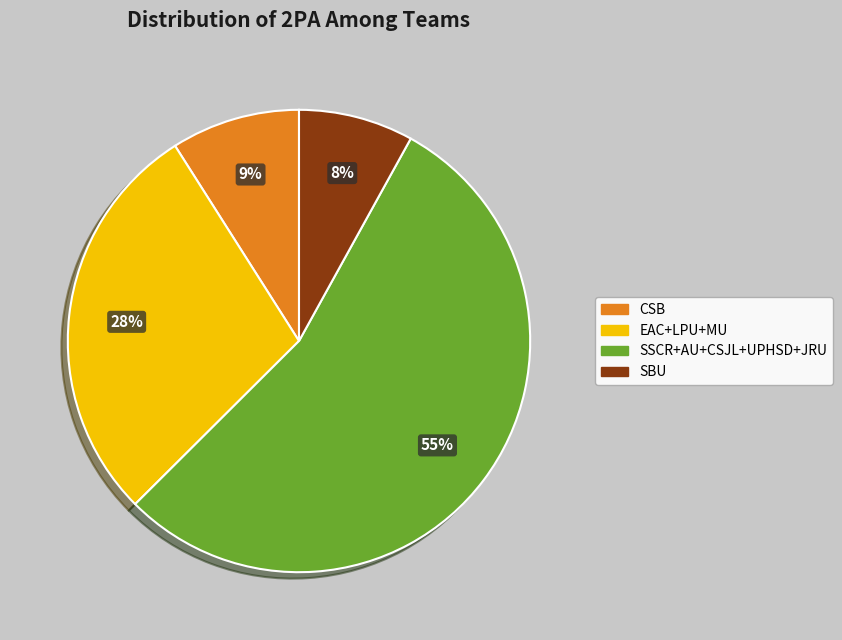

Is there a majority slice in this chart?

Yes